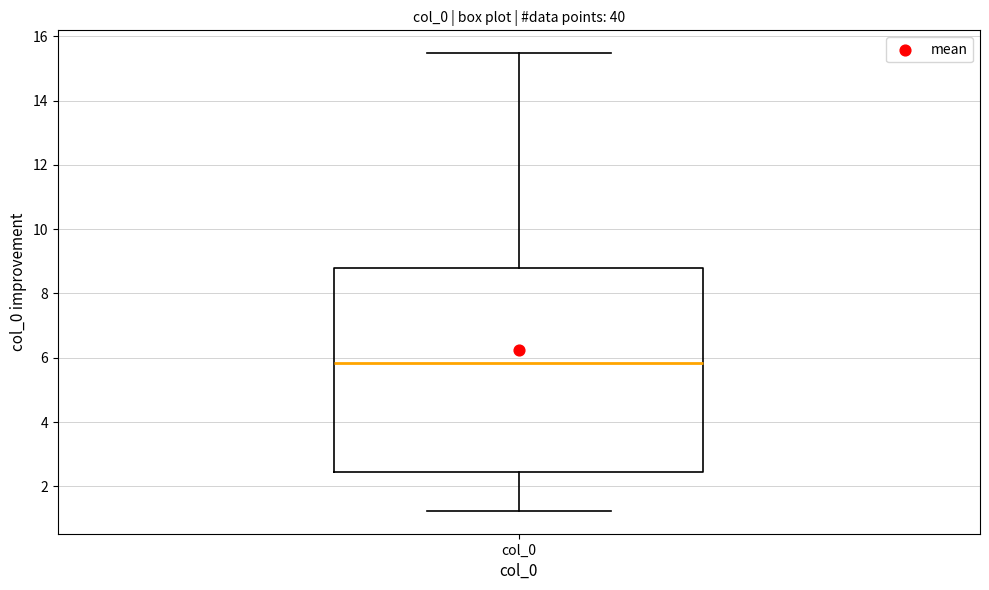

Transcribe this box plot: give where the median line is, the range the box spans, and where the two whiskers end, as read against the y-axis. The values are not printed on the chart, so give them approximately, as read against the axis.

median 5.8, box 2.4 to 8.8, whiskers 1.2 to 15.4